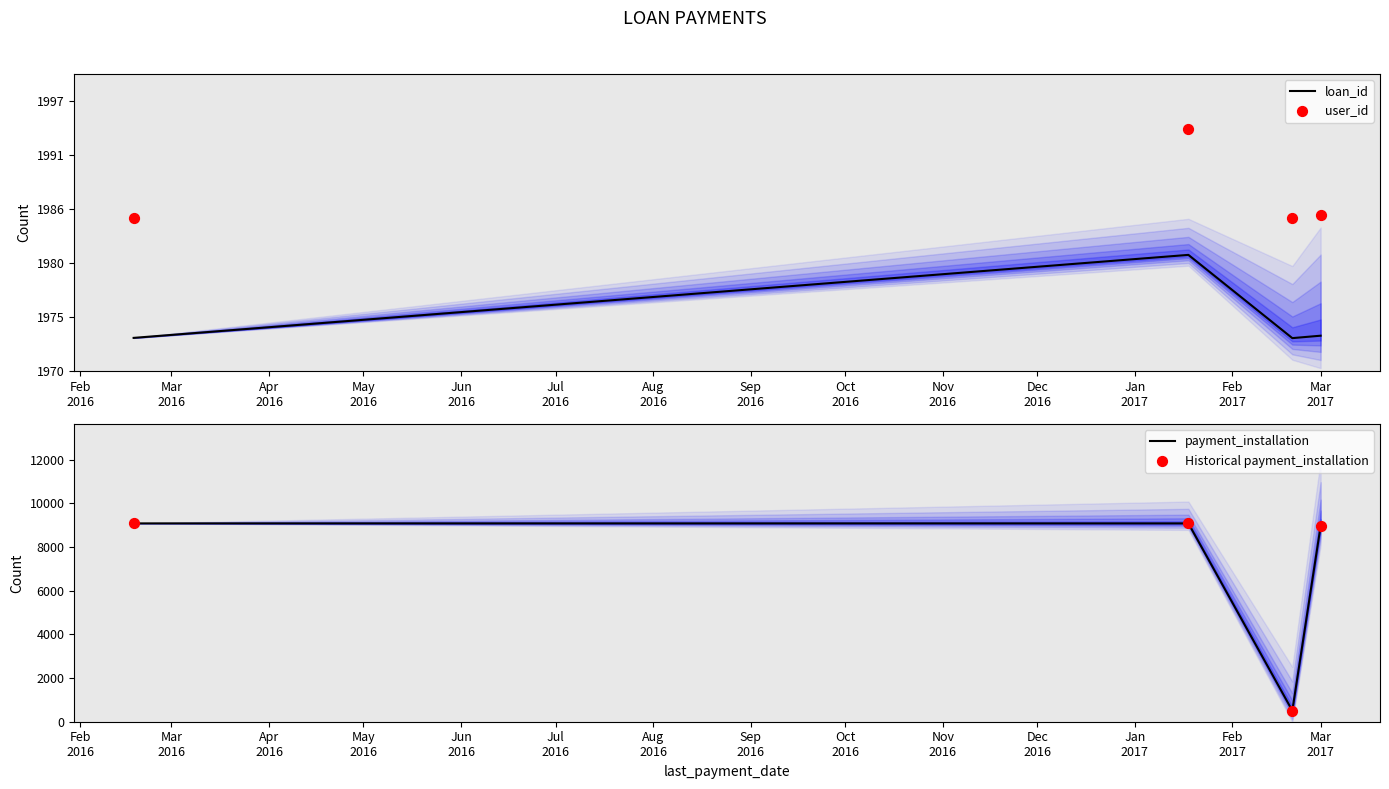

Which series has the largest Y range (max minus min)?

payment_installation